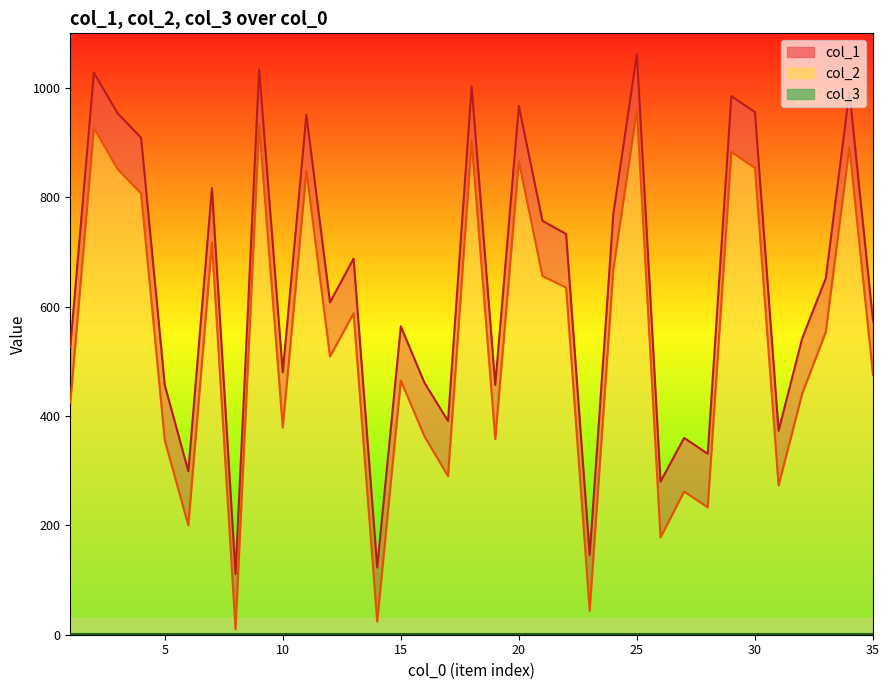

Does the chart display data point markers on the line(s)?

No